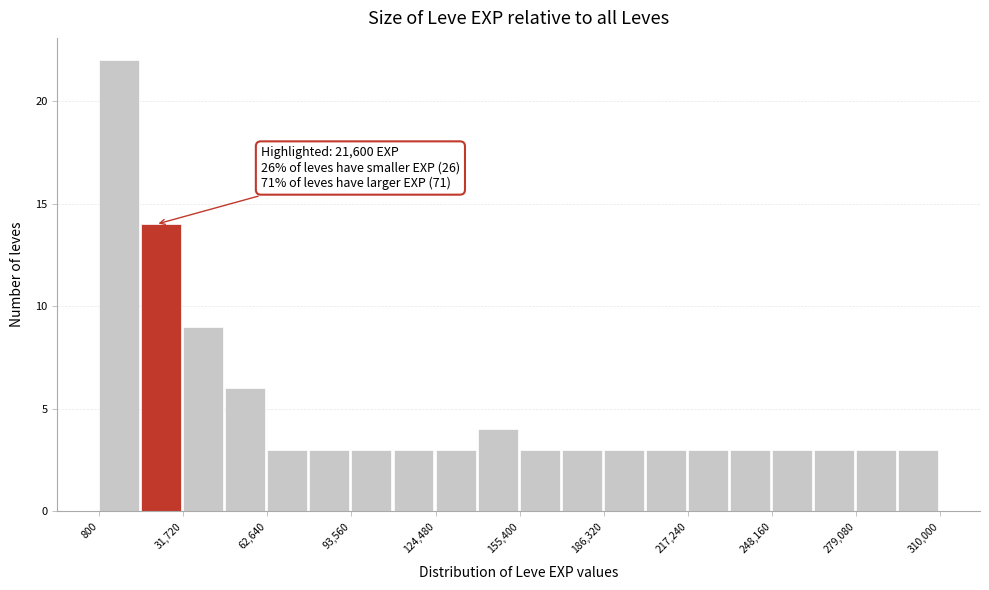

Around what value on the x-axis is the tallest bar? Give the approximate position of its centre, as read against the axis.

10000